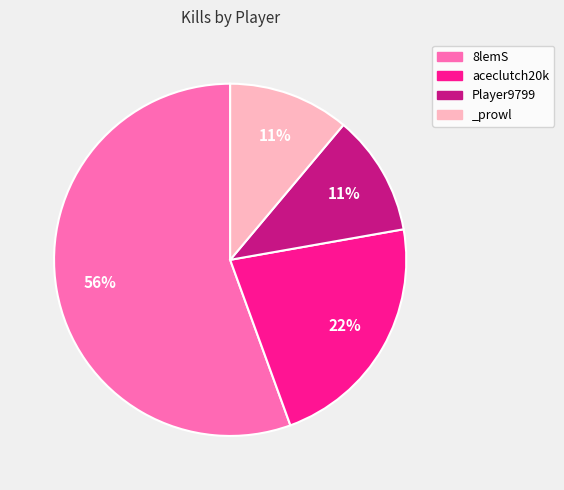

To the nearest percent, what is the combined percentage of _prowl and aceclutch20k?

33%